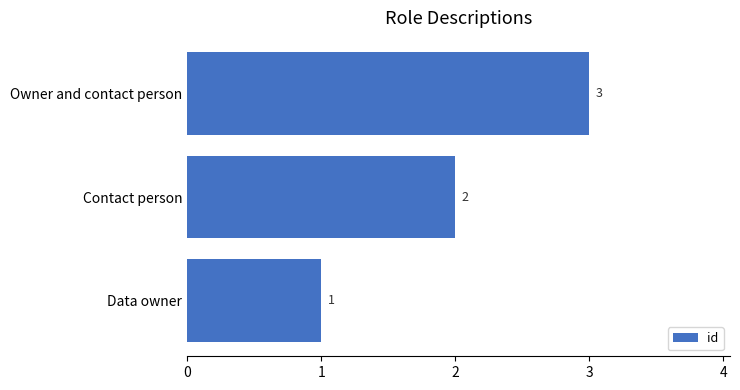

List the labels in order of value, largest first.

Owner and contact person, Contact person, Data owner